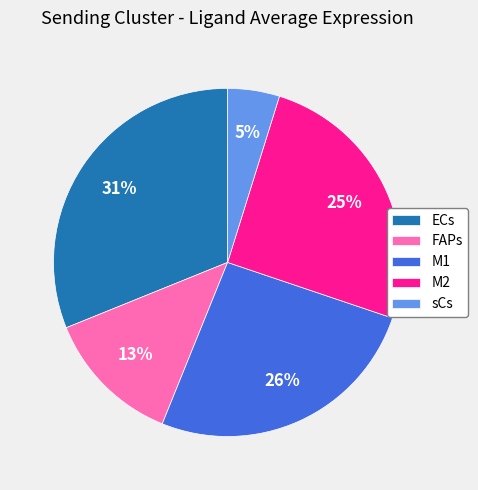

Combined, do M2 and sCs account for over 50%?

No